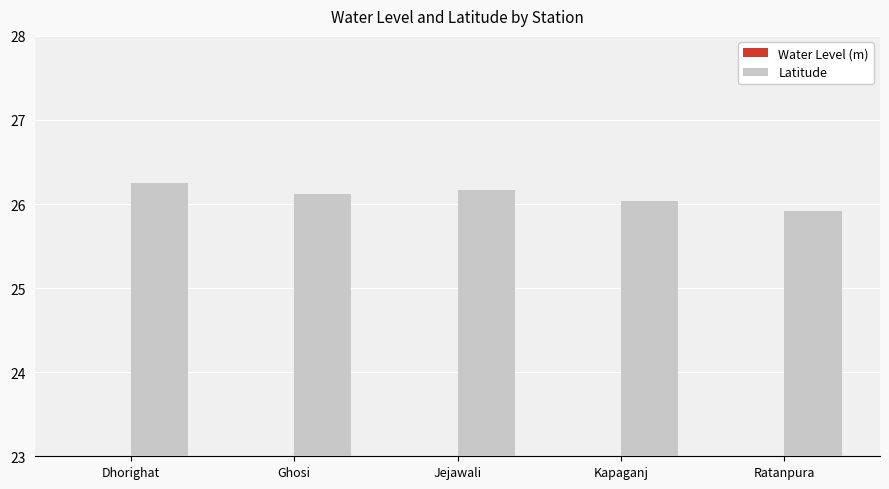

Which series has the largest total across all categories?

Latitude